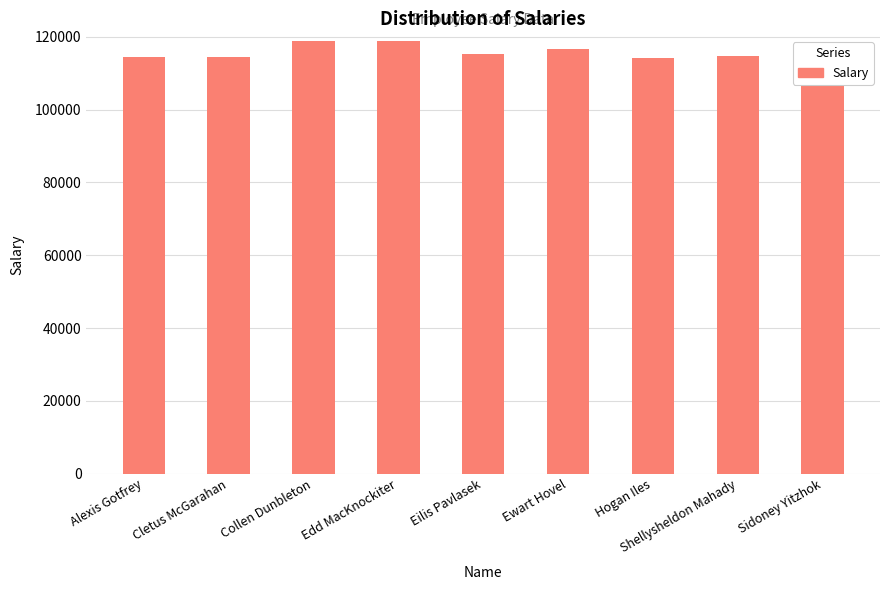

The value at Cletus McGarahan is 183711.7. True or false?

False